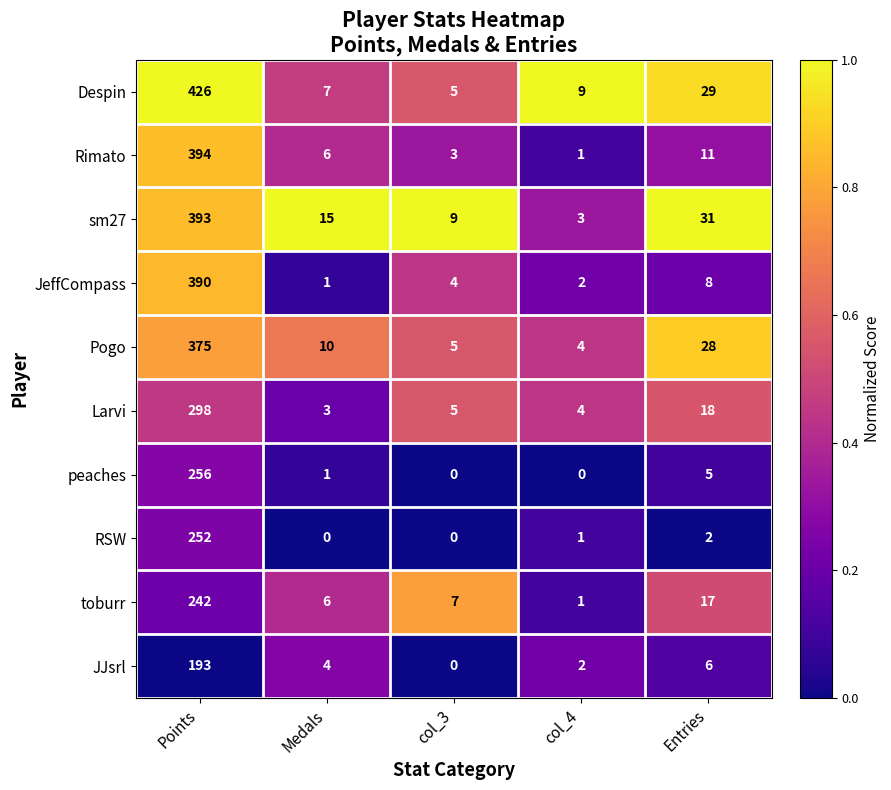

Which series has the largest total across all categories?

Despin